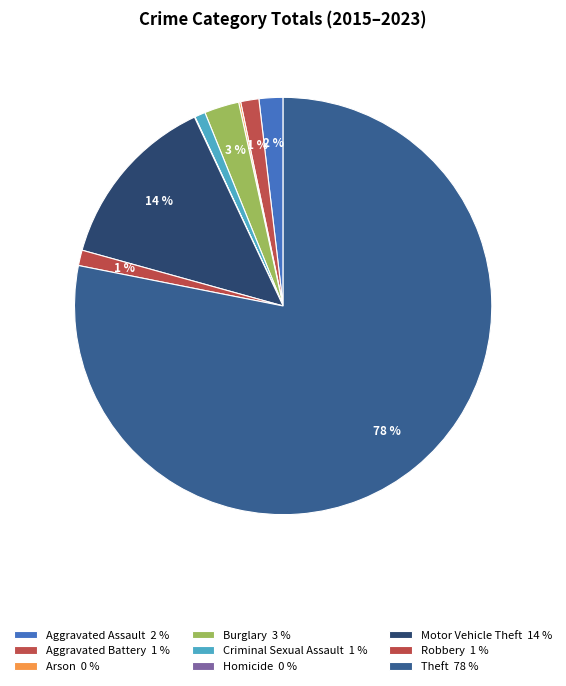

To the nearest percent, what is the difference between the Burglary and Theft slice percentages?

75%